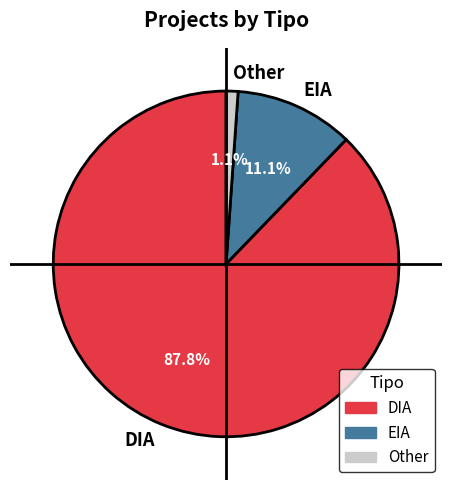

Which category accounts for the majority?

DIA